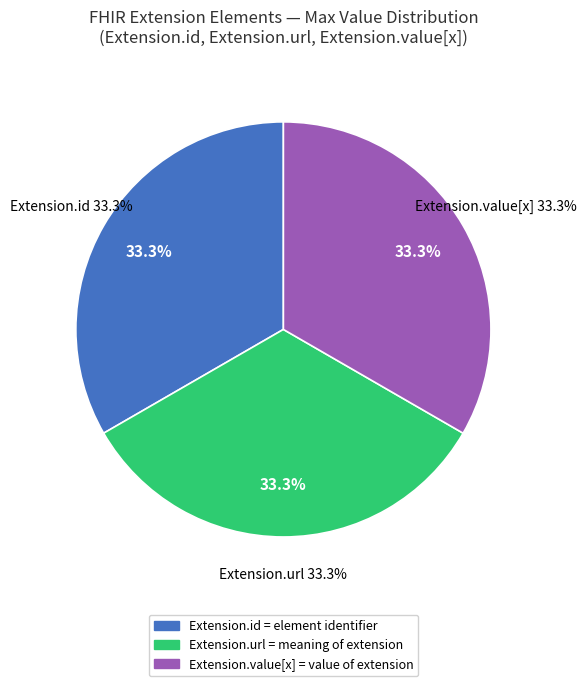

Is Extension.id the majority of the pie?

No